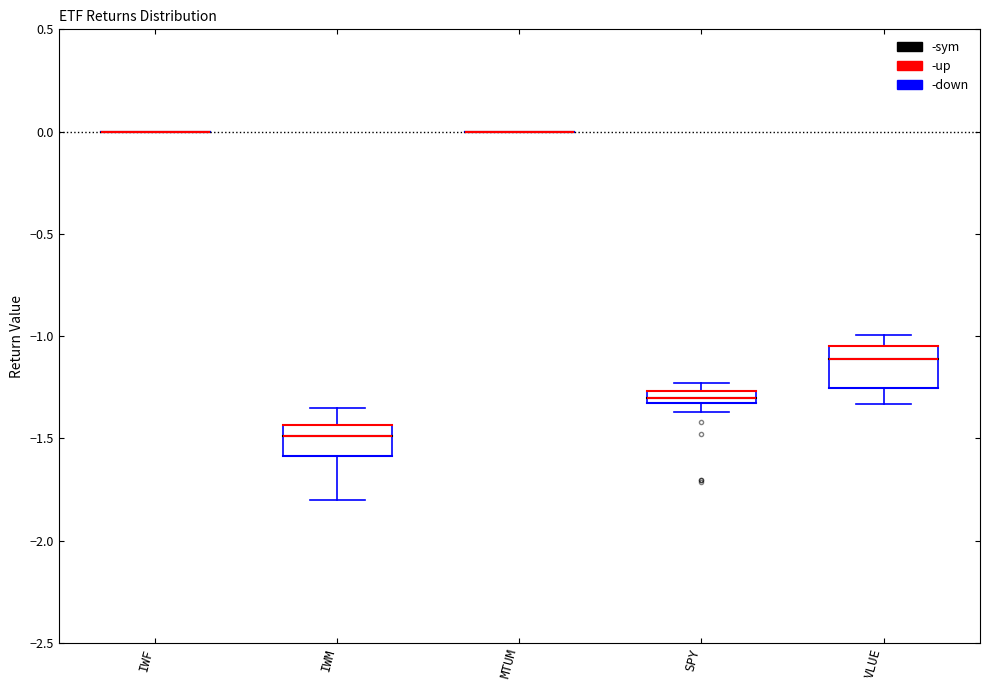

Comparing the boxes themselves (not the whiskers), which one is the tallest?

VLUE